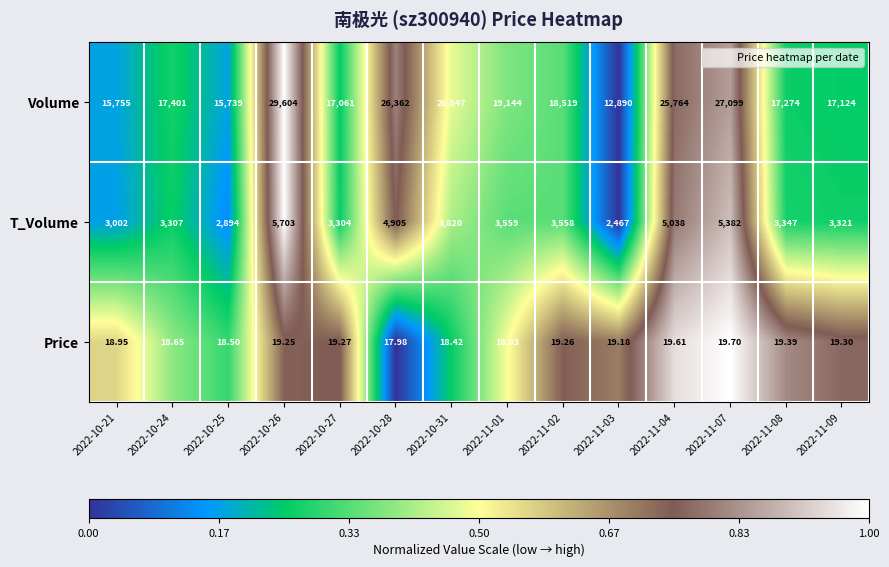

Is the value of T_Volume at 2022-11-02 greater than the value of Volume at 2022-11-09?

No